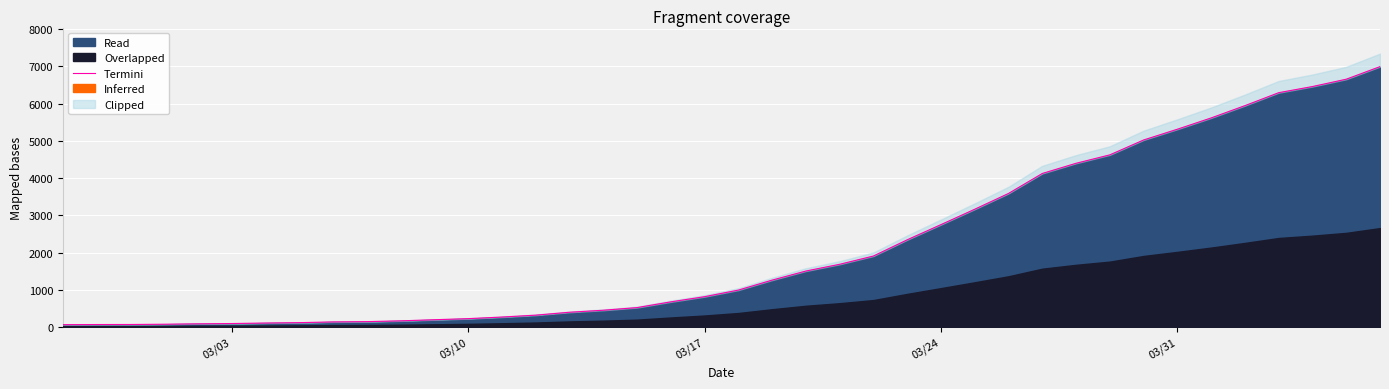

What is the highest value of the Read series?

6995